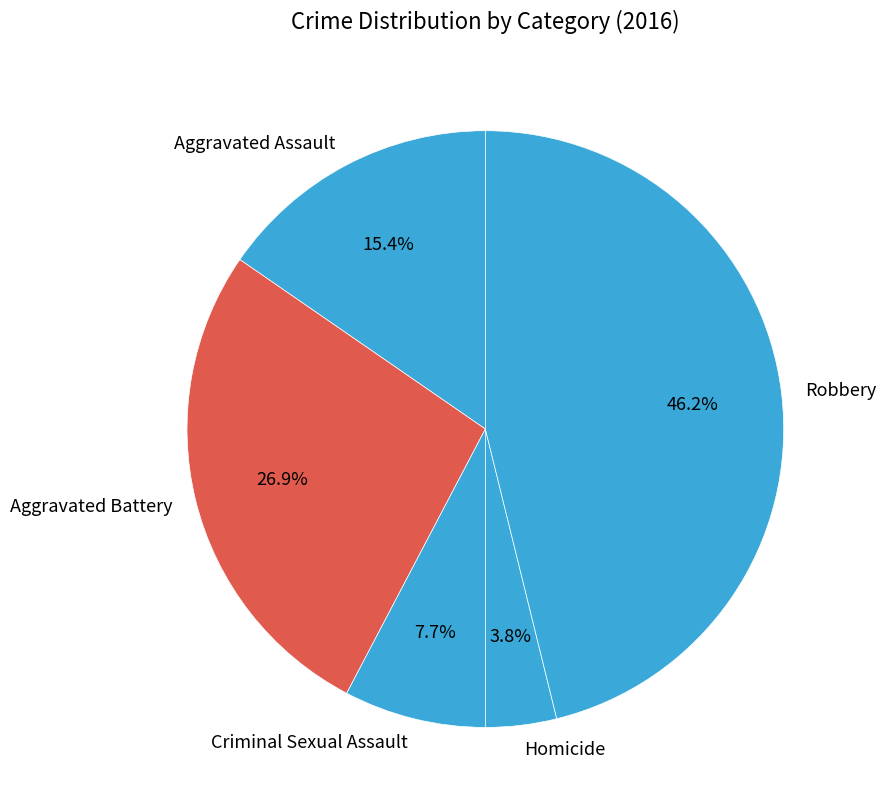

Rank the categories by value from lowest to highest.

Homicide, Criminal Sexual Assault, Aggravated Assault, Aggravated Battery, Robbery